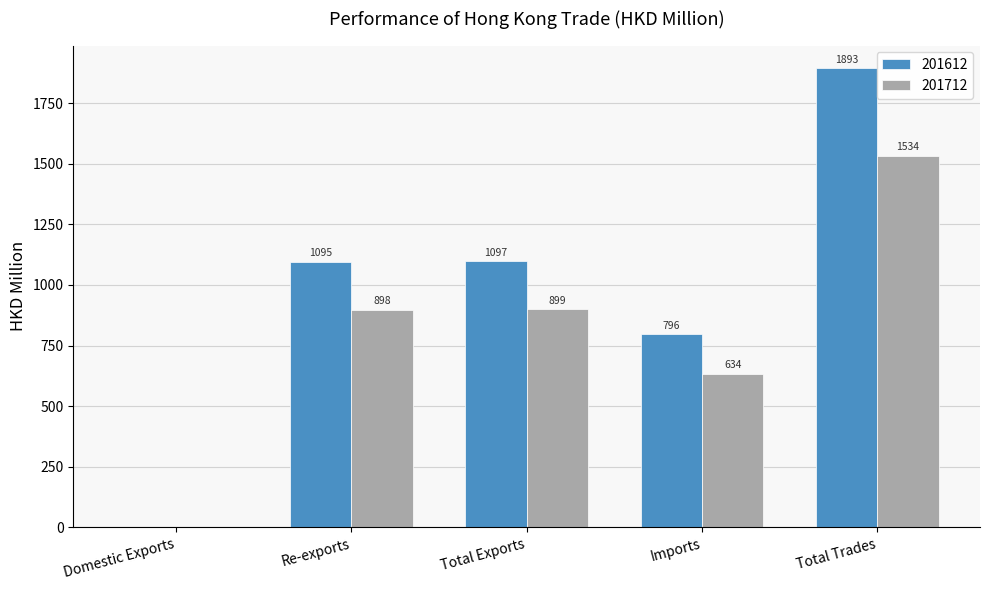

Between Re-exports and Total Trades, which series saw the biggest shift?

201612